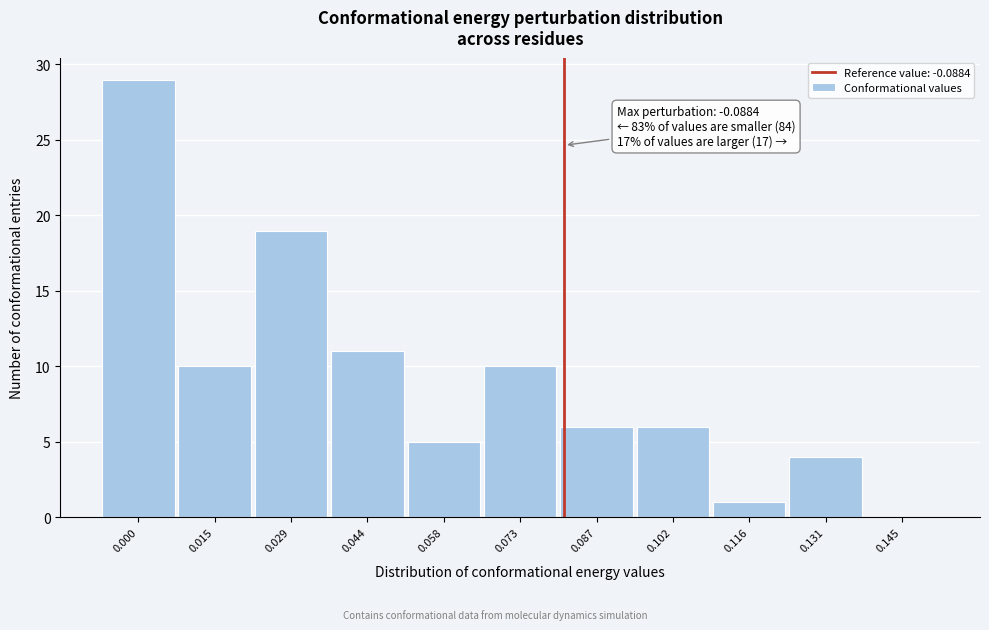

Reading right to left, list all the values displayed in this chart.

0.145=0	0.131=4	0.116=1	0.102=6	0.087=6	0.073=10	0.058=5	0.044=11	0.029=19	0.015=10	0.000=29